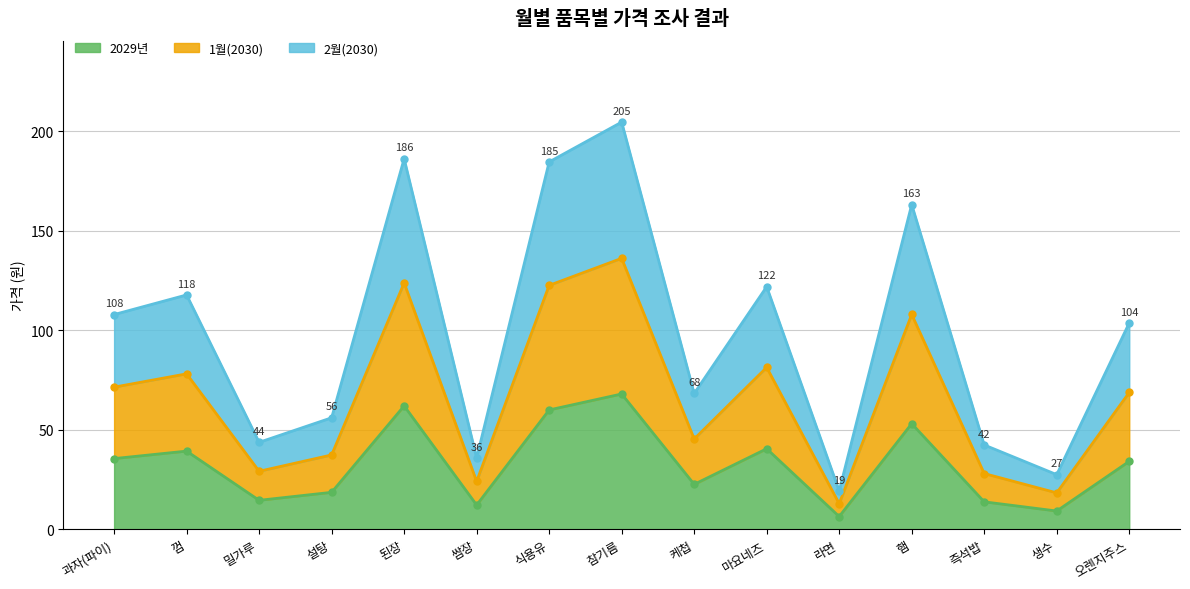

True or false: 1월 and 2029년 cross at least once.

False